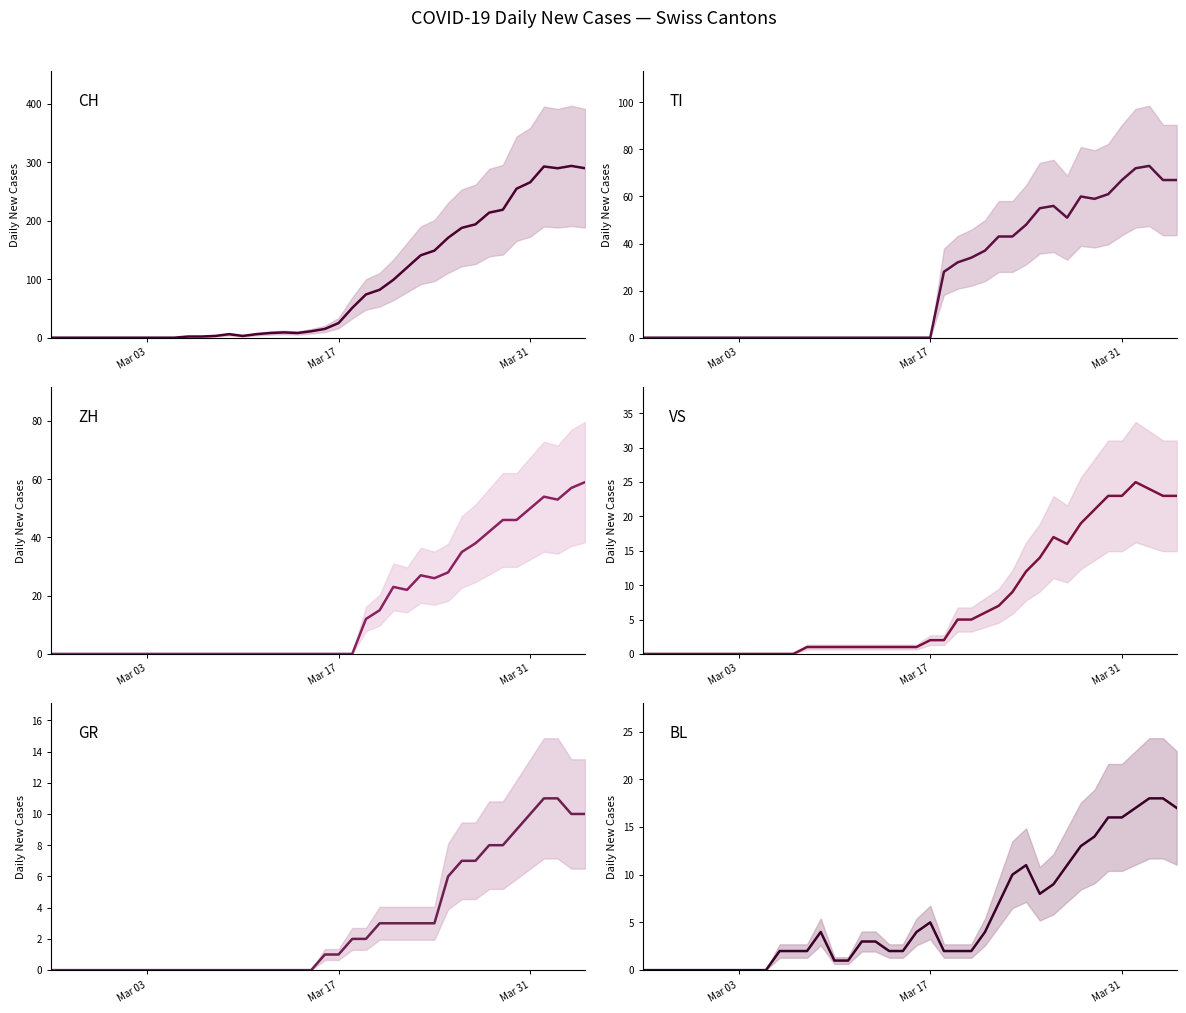

How many interior local valleys does the ZH series have?

3